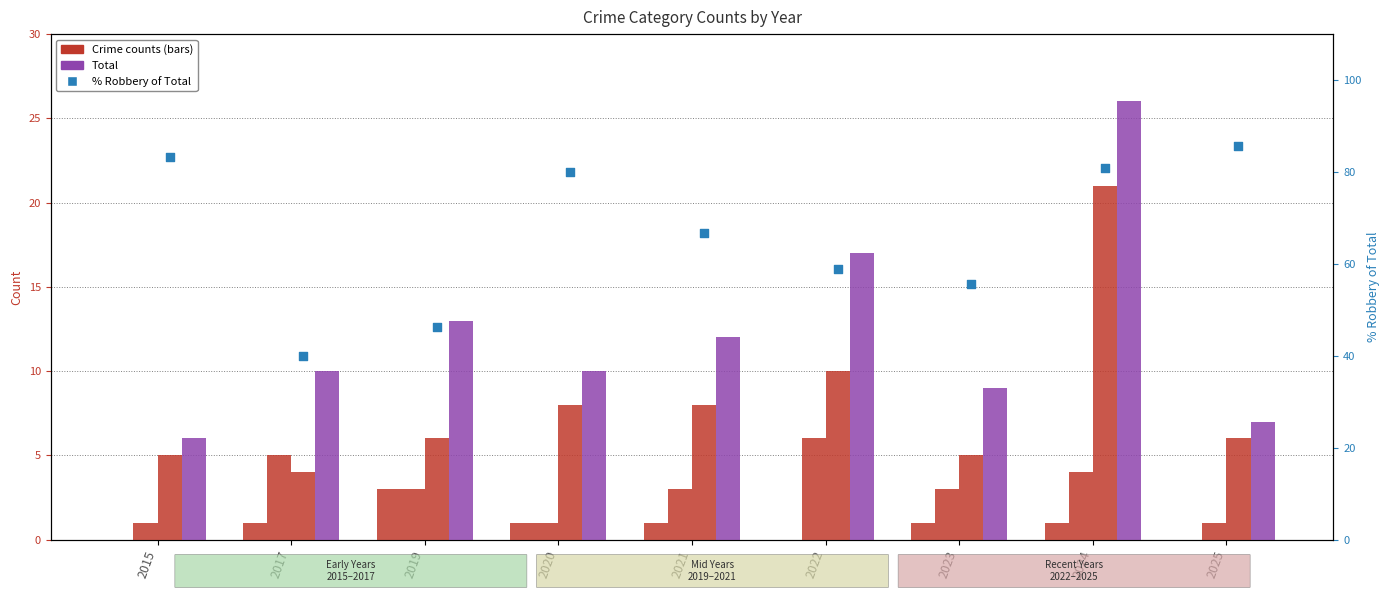

What is the total value across all series at 2017?

60.0